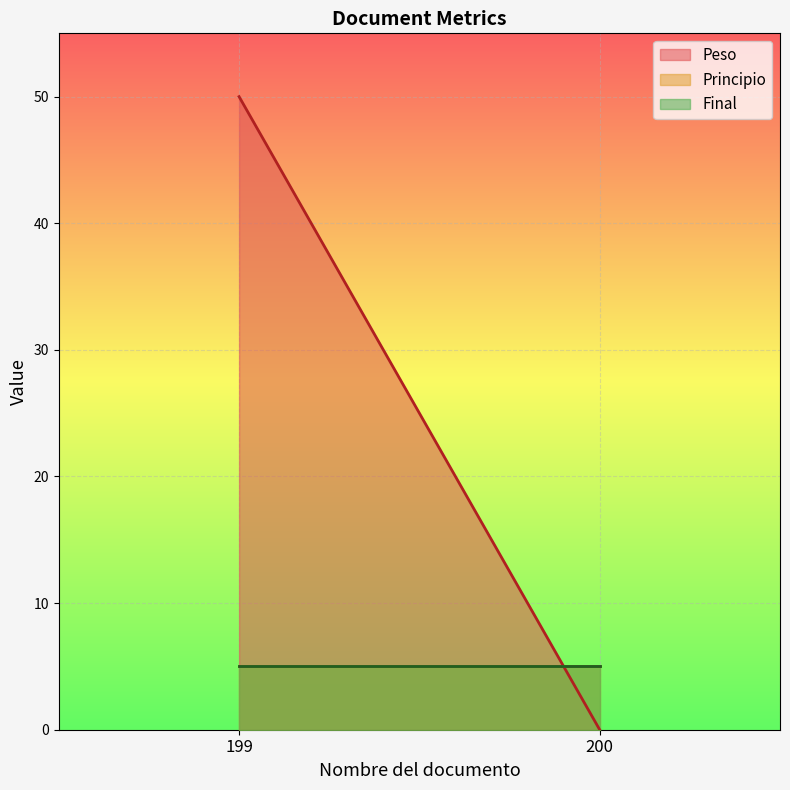

What is the total value across all series at 200?

10